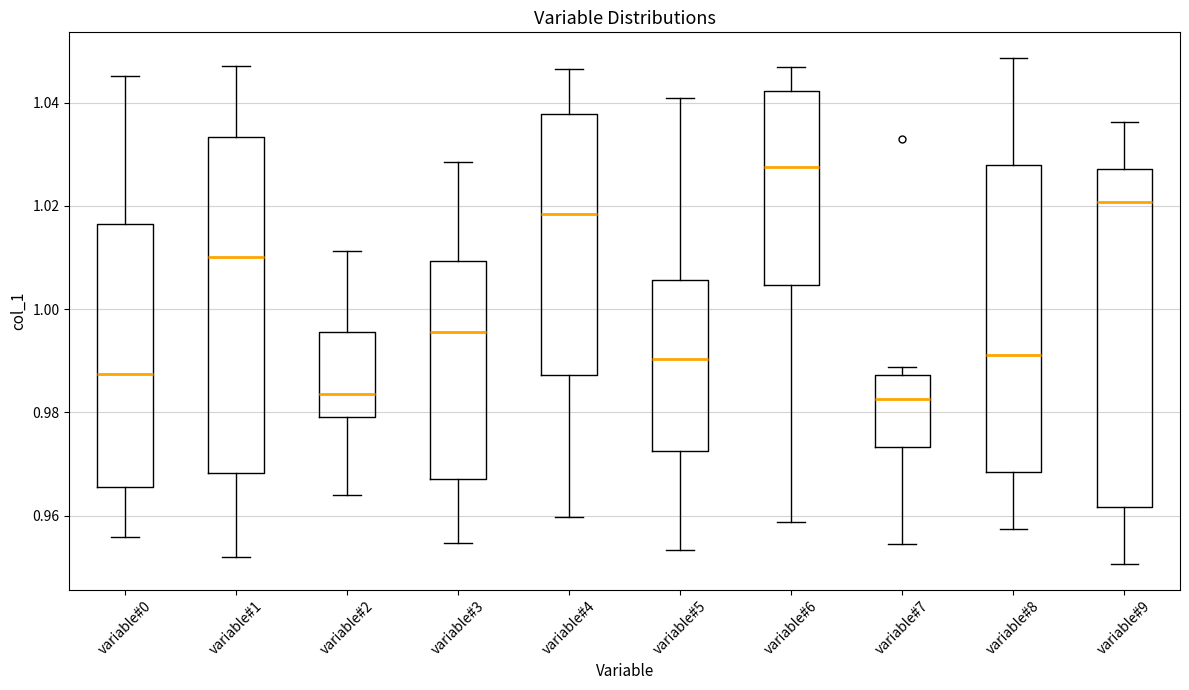

Reading left to right, read every box against the y-axis: the position of its median line, the range the box covers, and the ends of its whiskers. The values are not printed on the chart, so give them approximately, as read against the axis.

variable#0: median 0.988, box 0.966 to 1.016, whiskers 0.956 to 1.046
variable#1: median 1.010, box 0.968 to 1.034, whiskers 0.952 to 1.046
variable#2: median 0.984, box 0.980 to 0.996, whiskers 0.964 to 1.012
variable#3: median 0.996, box 0.968 to 1.010, whiskers 0.954 to 1.028
variable#4: median 1.018, box 0.988 to 1.038, whiskers 0.960 to 1.046
variable#5: median 0.990, box 0.972 to 1.006, whiskers 0.954 to 1.040
variable#6: median 1.028, box 1.004 to 1.042, whiskers 0.958 to 1.046
variable#7: median 0.982, box 0.974 to 0.988, whiskers 0.954 to 0.988 (just above the box's upper edge)
variable#8: median 0.992, box 0.968 to 1.028, whiskers 0.958 to 1.048
variable#9: median 1.020, box 0.962 to 1.028, whiskers 0.950 to 1.036